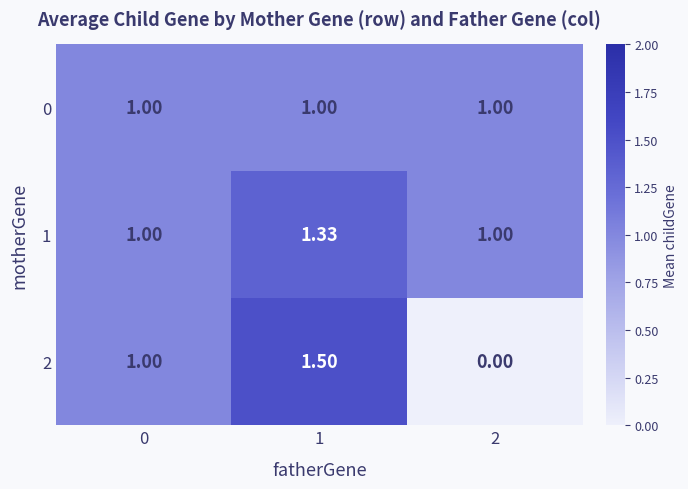

How many data points in 2 are less than 1?

1